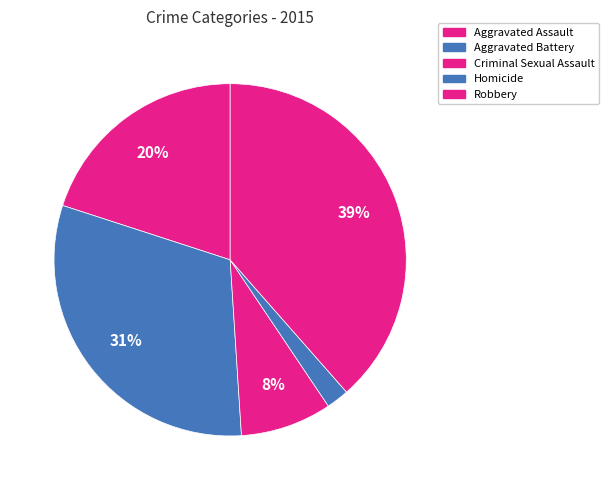

The Homicide slice represents 2% of the pie. True or false?

True